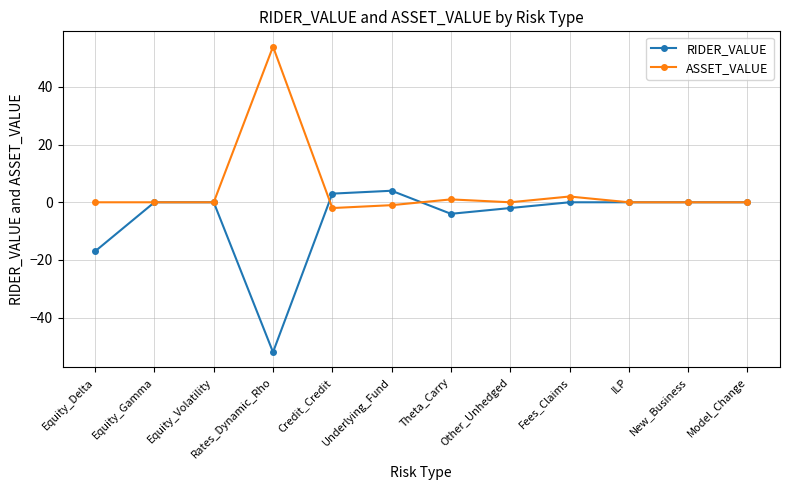

At which label is ASSET_VALUE closest to 26?

Fees_Claims